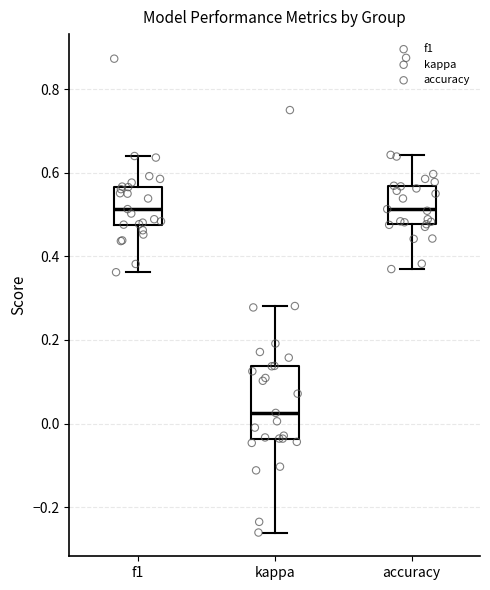

Reading left to right, read every box against the y-axis: the position of its median line, the range the box covers, and the ends of its whiskers. The values are not printed on the chart, so give them approximately, as read against the axis.

f1: median 0.52, box 0.48 to 0.56, whiskers 0.36 to 0.64
kappa: median 0.02, box -0.04 to 0.14, whiskers -0.26 to 0.28
accuracy: median 0.52, box 0.48 to 0.56, whiskers 0.36 to 0.64